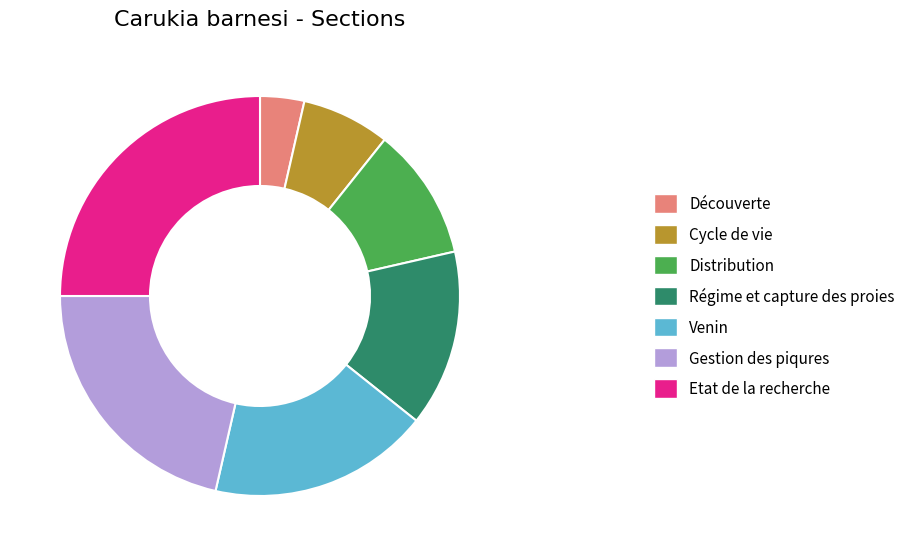

Is it true that Gestion des piqures is 8% of the pie?

False